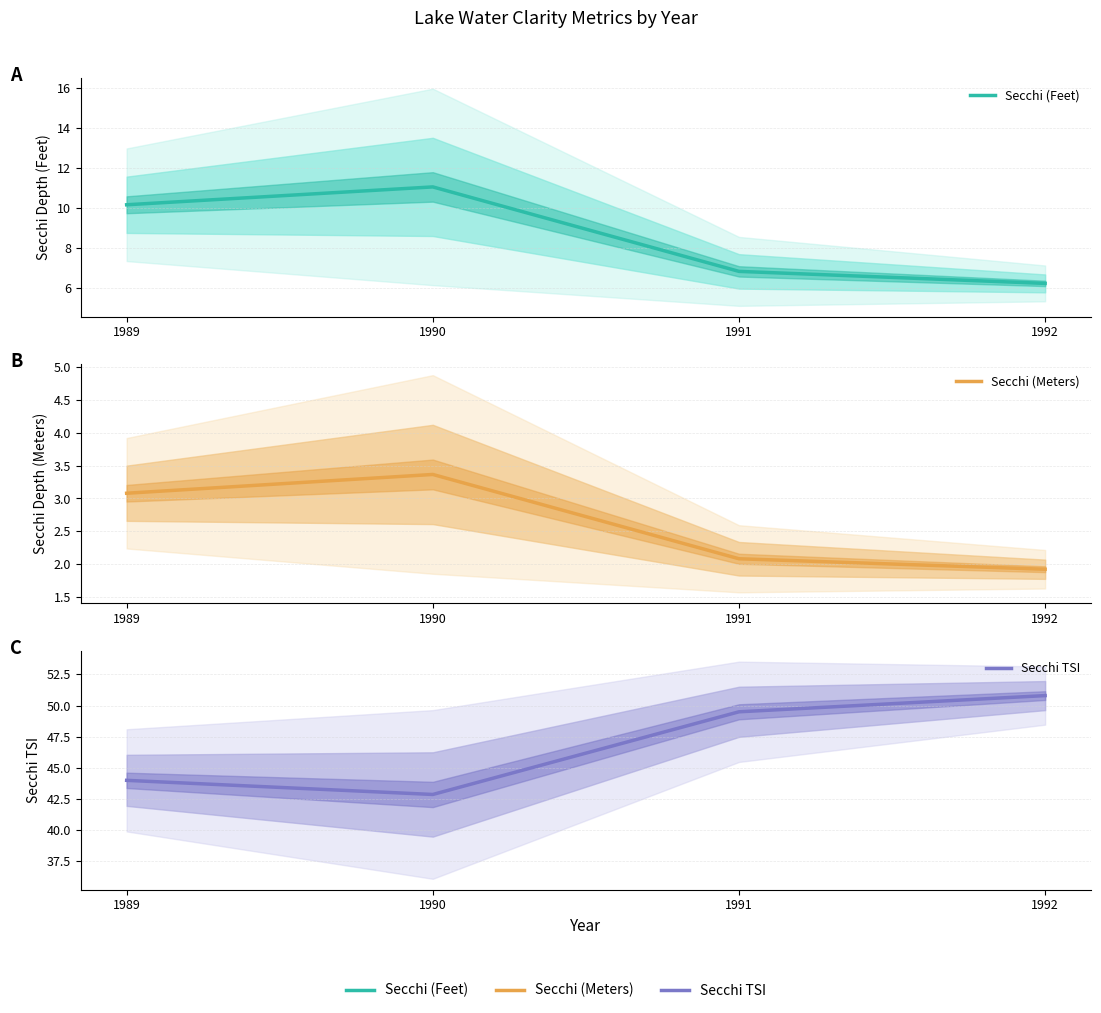

Does the chart have visible grid lines?

Yes